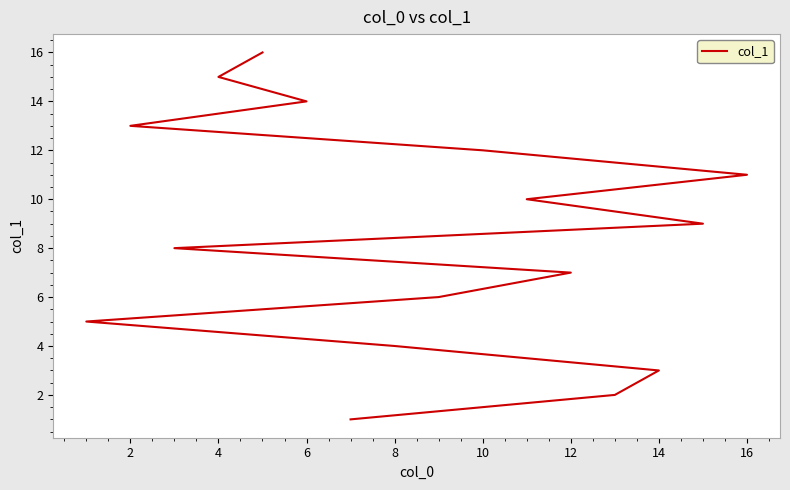

Count the number of data series in this chart.

1